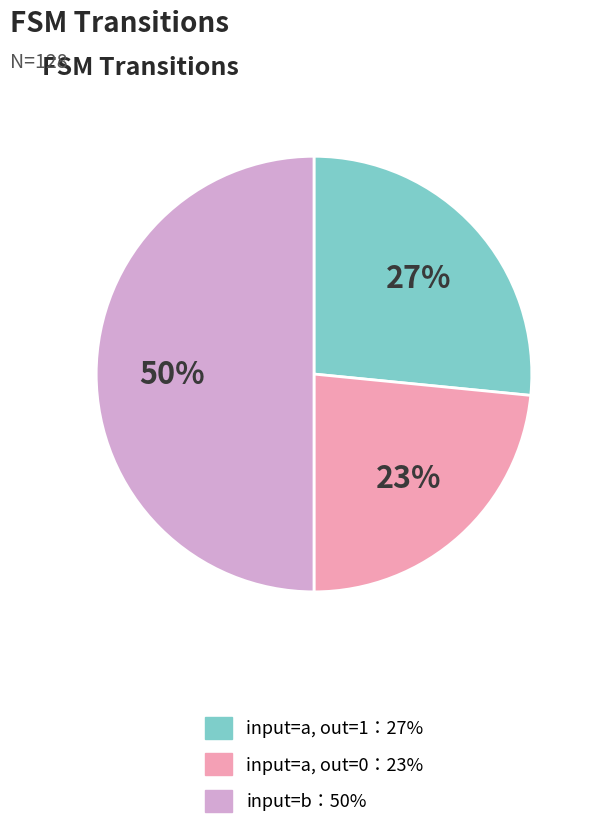

To the nearest percent, what is the difference between the largest and smallest slice percentages?

27%